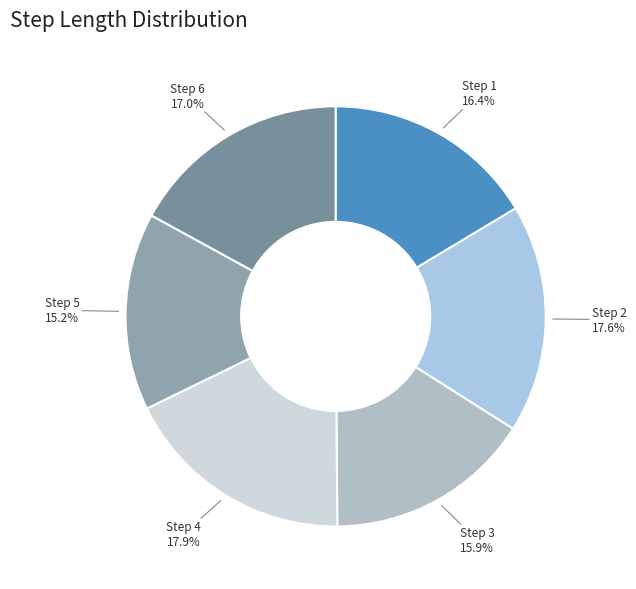

Does any single category account for the majority?

No